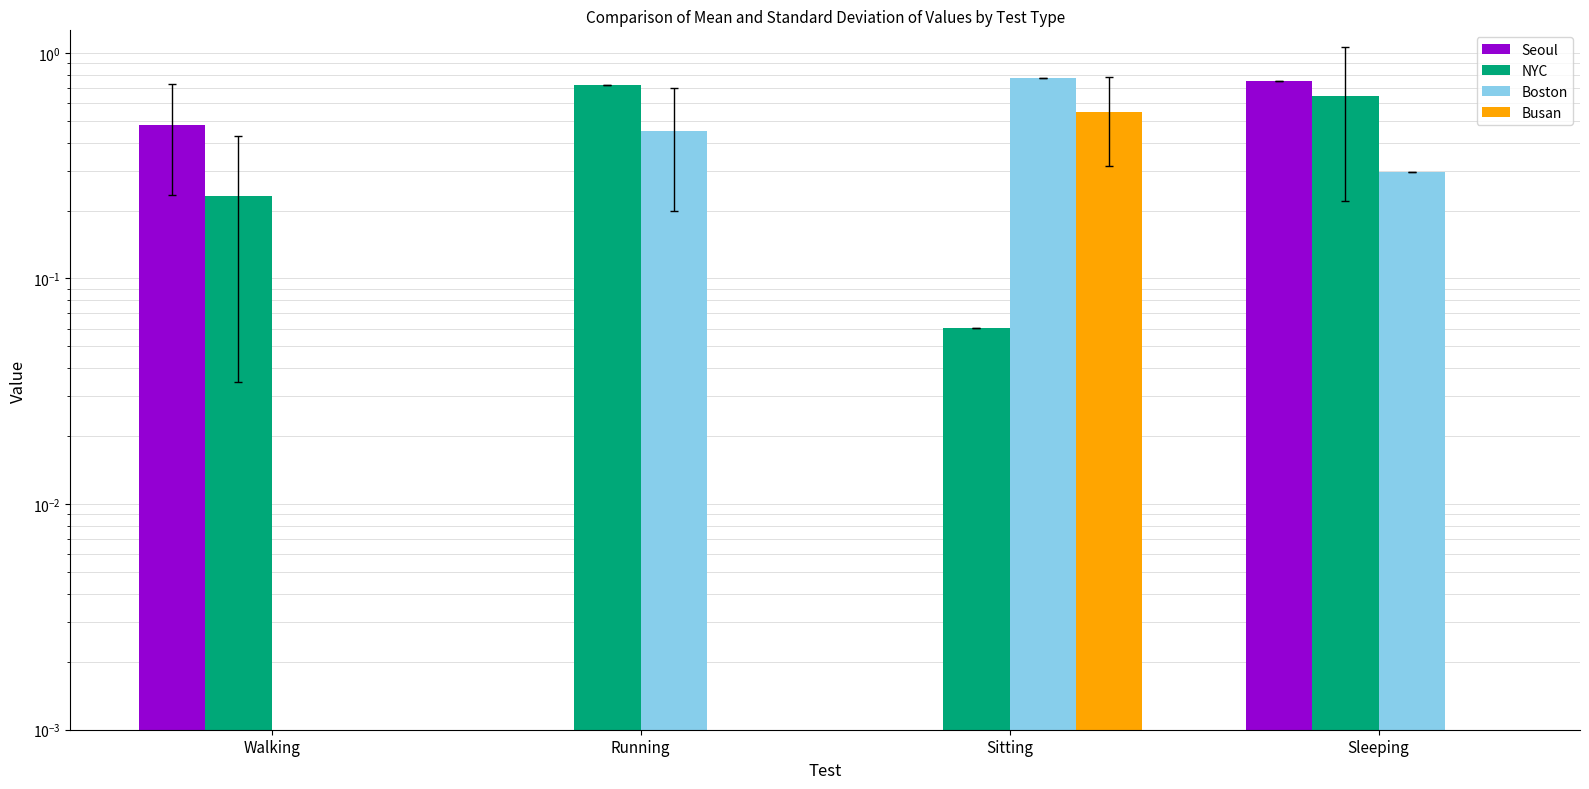

True or false: NYC has a value of 0.2 at Walking.

True